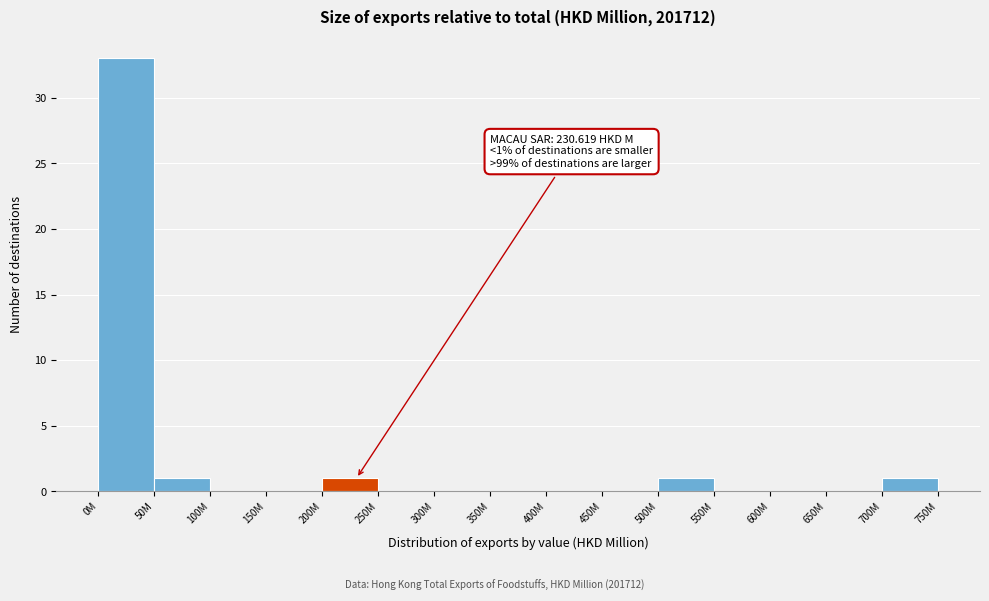

Reading left to right, list all the values displayed in this chart.

0M=33	50M=1	100M=0	150M=0	200M=1	250M=0	300M=0	350M=0	400M=0	450M=0	500M=1	550M=0	600M=0	650M=0	700M=1